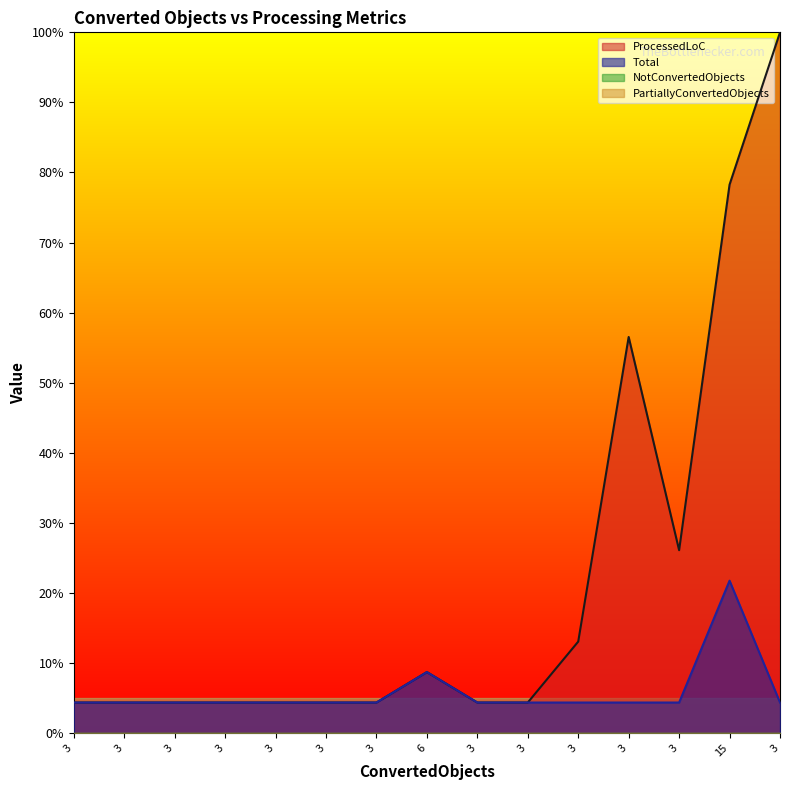

Does the chart display data point markers on the line(s)?

No